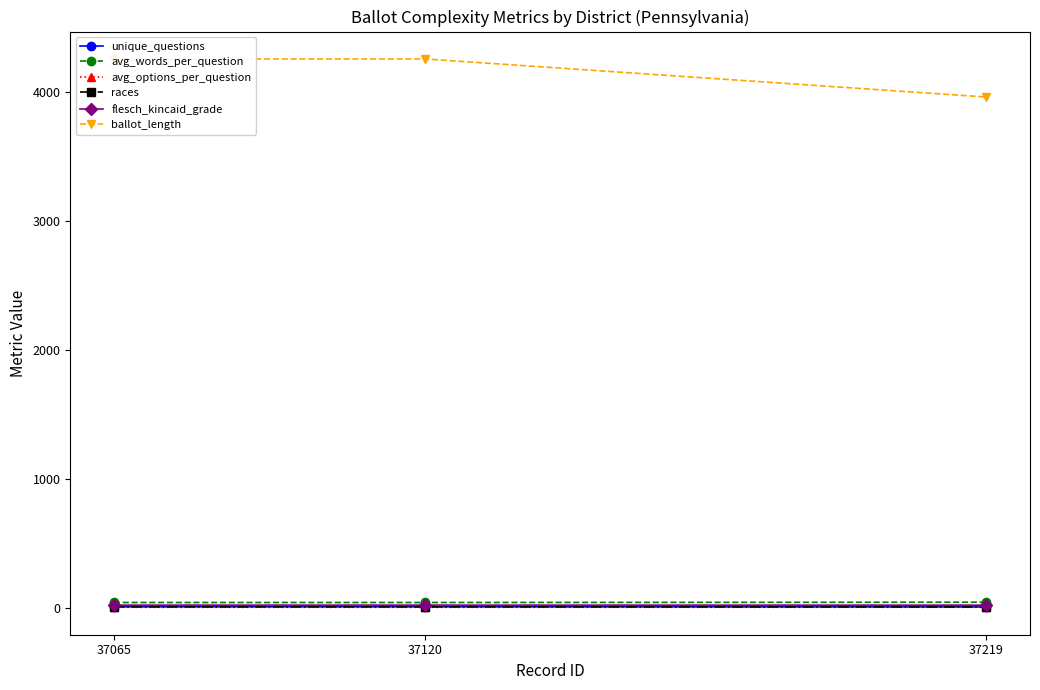

Rank the series at 37065 from highest to lowest value.

ballot_length, avg_words_per_question, flesch_kincaid_grade, unique_questions, races, avg_options_per_question